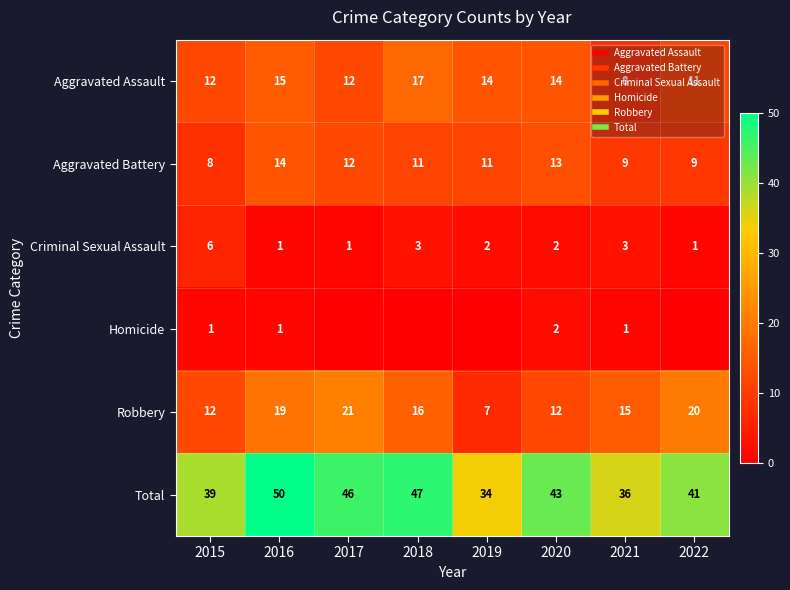

What is the highest value of the Criminal Sexual Assault series?

6